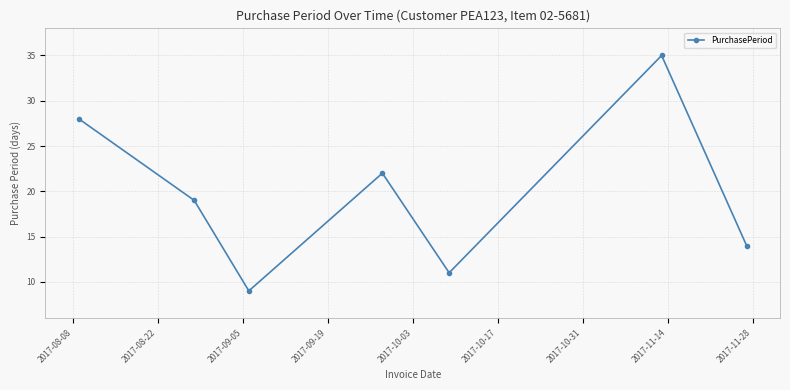

What is the value of the 6th point from the left?

35